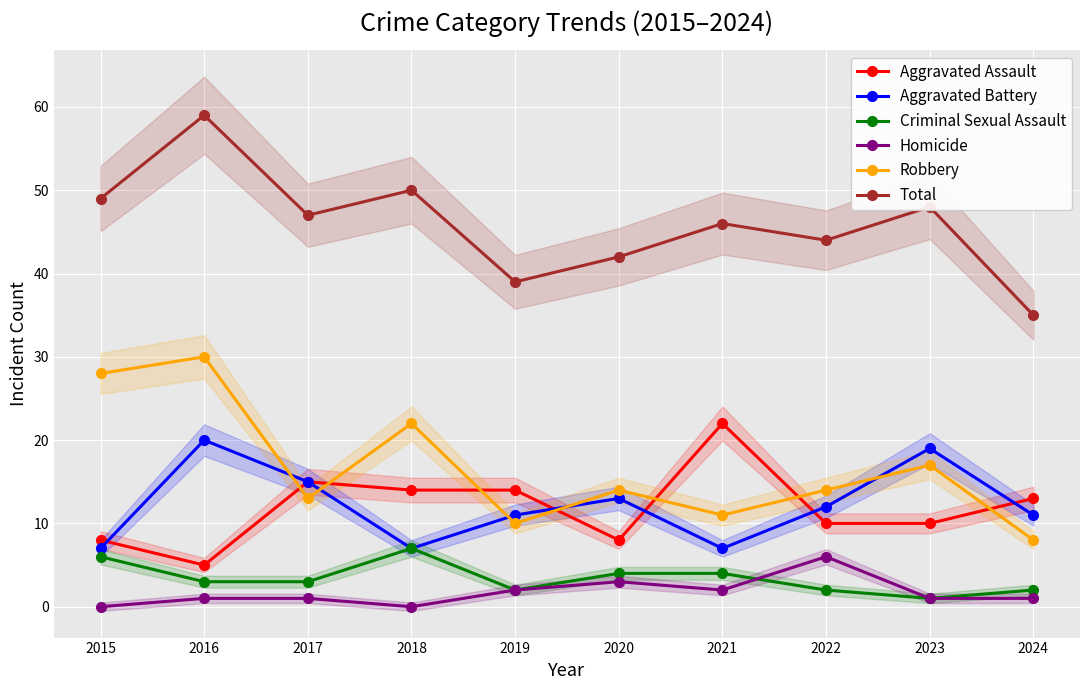

How many values in the Total series are below 47?

5